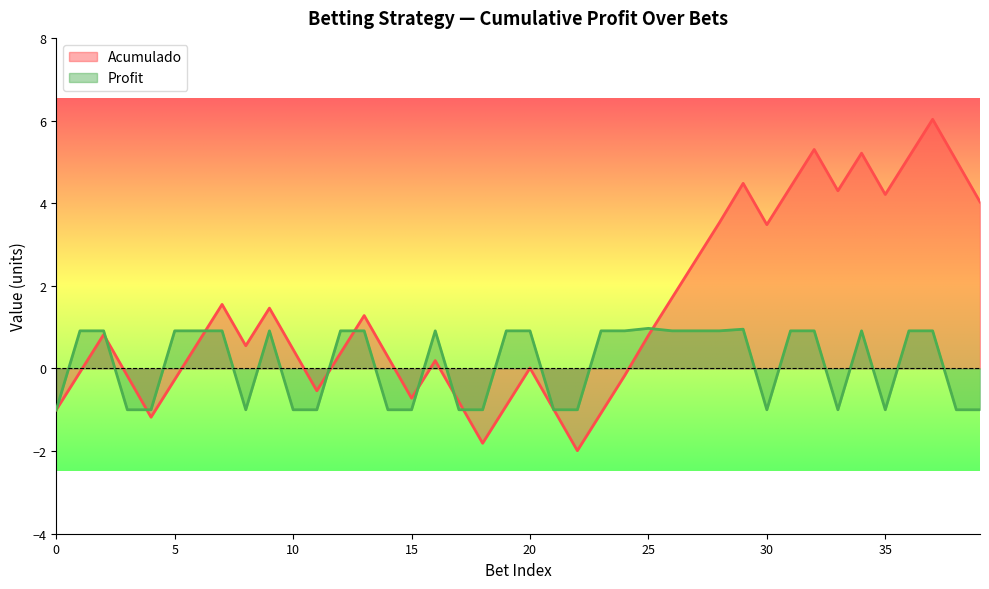

Which series has the widest spread of values?

Acumulado